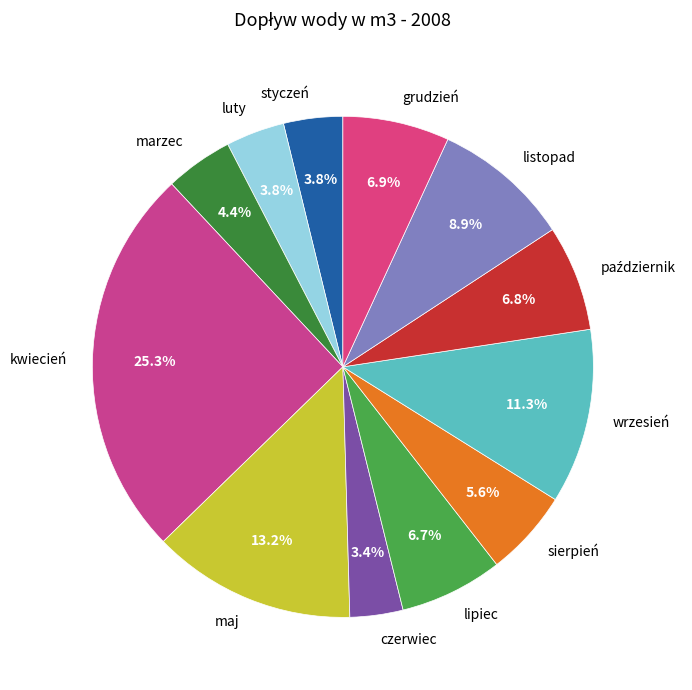

How many slices are in this pie chart?

12